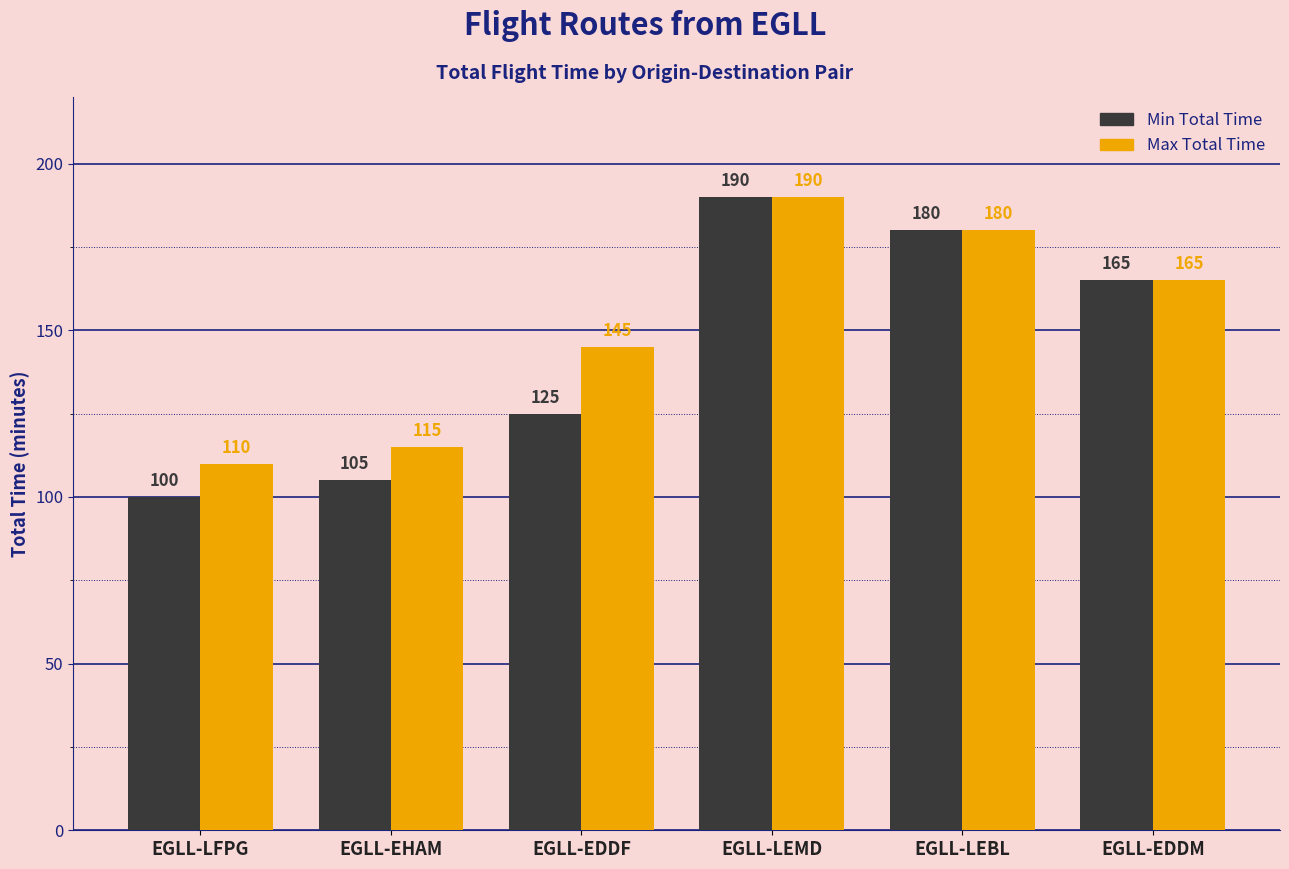

Rank the categories by Min Total Time value from lowest to highest.

EGLL-LFPG, EGLL-EHAM, EGLL-EDDF, EGLL-EDDM, EGLL-LEBL, EGLL-LEMD